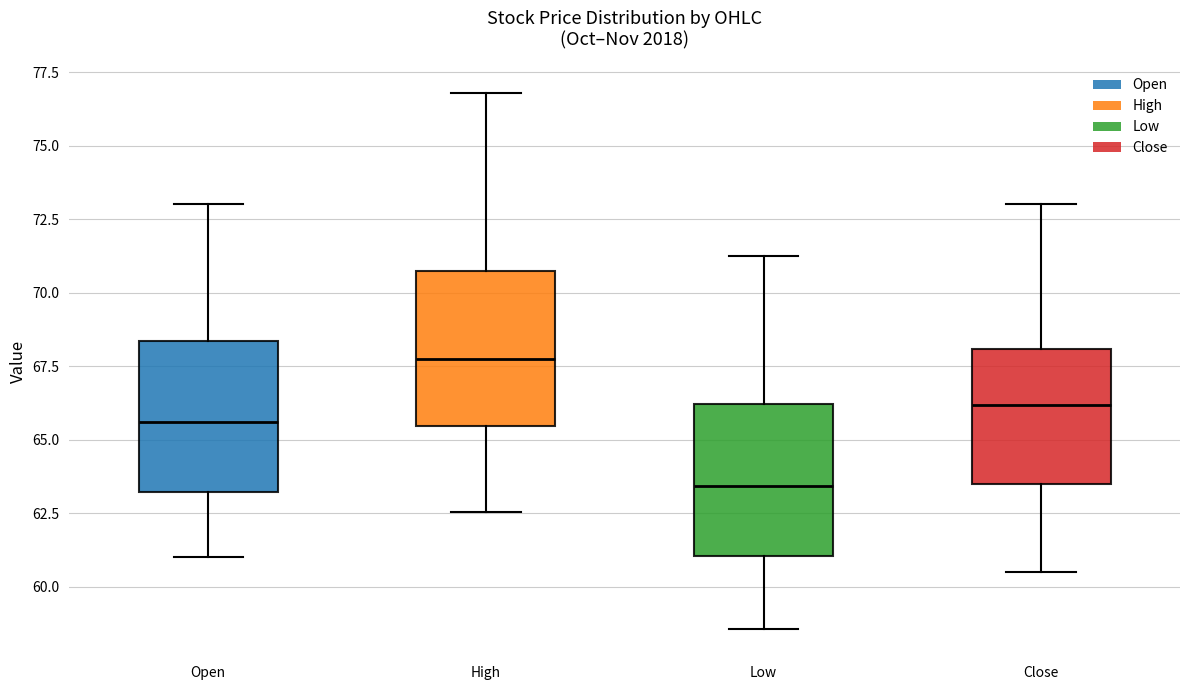

Reading left to right, read every box against the y-axis: the position of its median line, the range the box covers, and the ends of its whiskers. The values are not printed on the chart, so give them approximately, as read against the axis.

Open: median 65.5, box 63.0 to 68.5, whiskers 61.0 to 73.0
High: median 68.0, box 65.5 to 71.0, whiskers 62.5 to 77.0
Low: median 63.5, box 61.0 to 66.0, whiskers 58.5 to 71.0
Close: median 66.0, box 63.5 to 68.0, whiskers 60.5 to 73.0